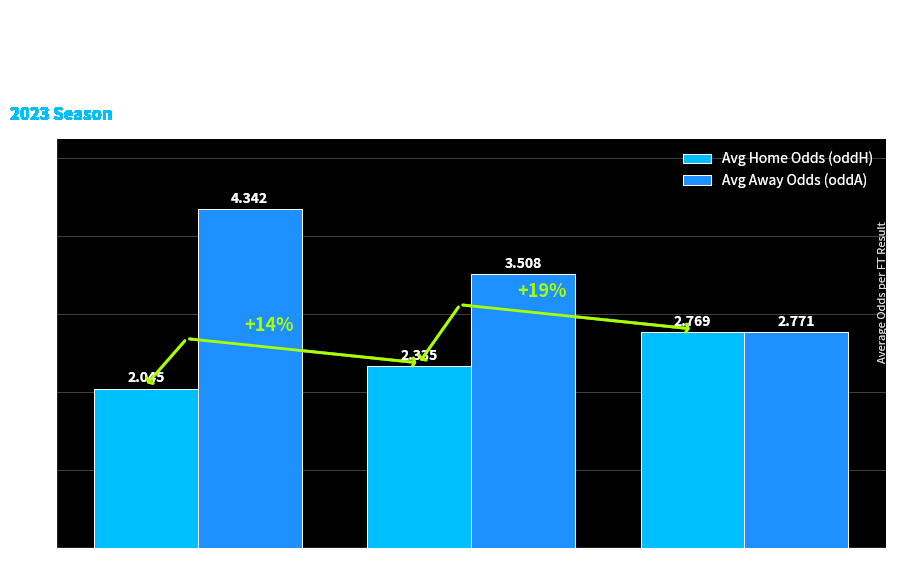

Rank the series at H from lowest to highest value.

Avg Home Odds (oddH), Avg Away Odds (oddA)